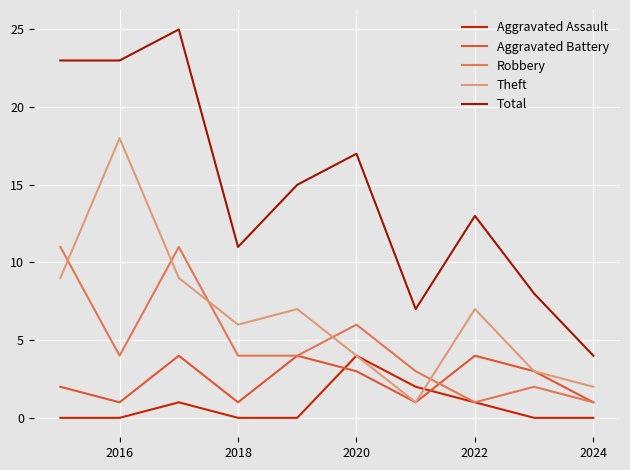

What is the minimum value for Total?

4